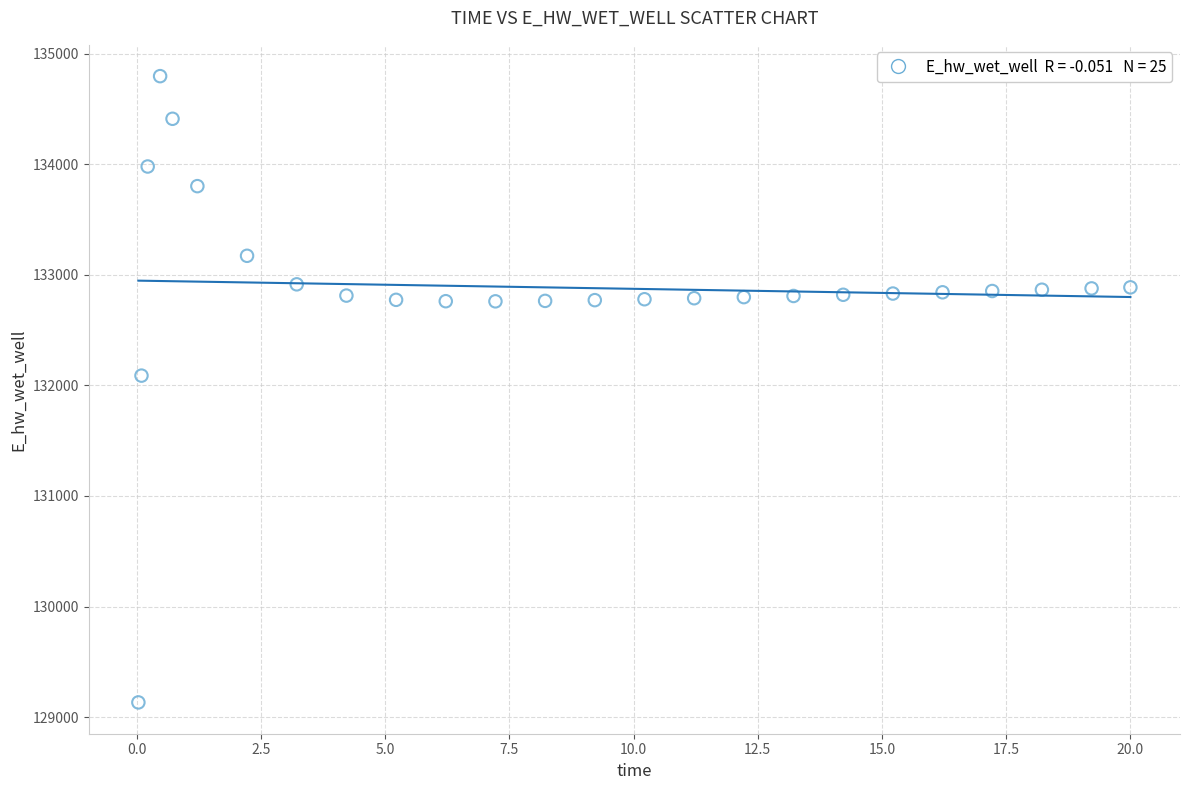

What Y value in the scatter plot is closest to 131964?

132087.9